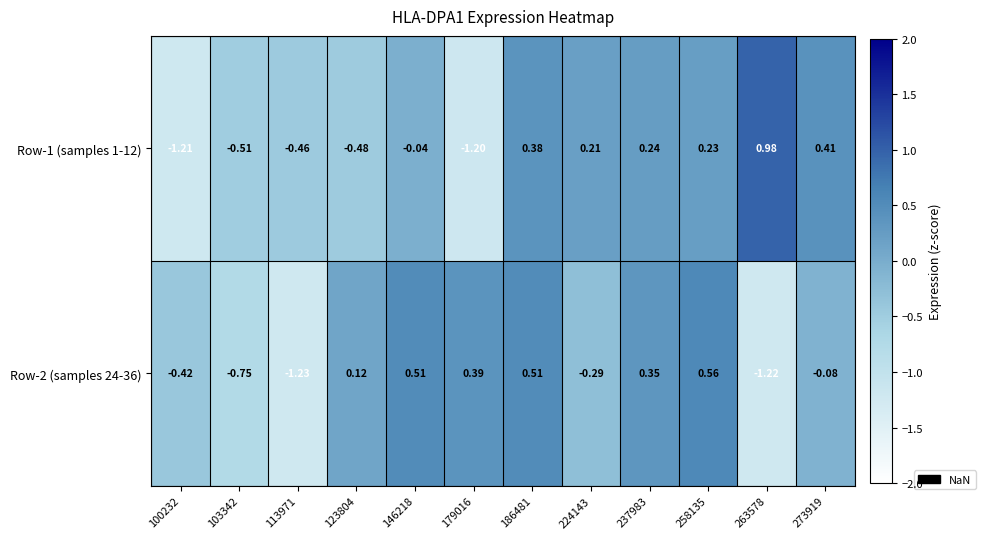

At which category does the chart reach its peak across all series?

263578